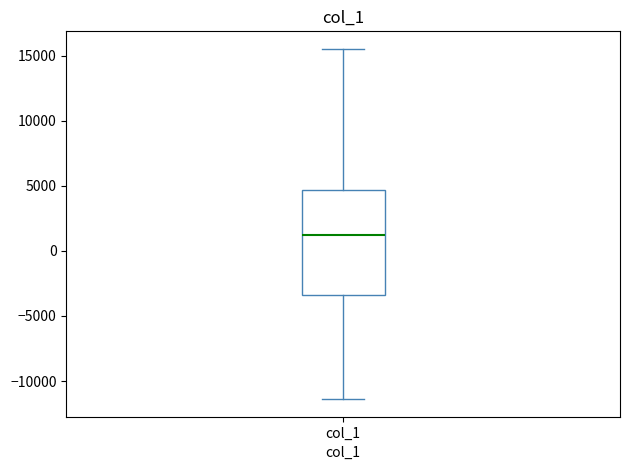

Where is the upper edge of the box for col_1 on the y-axis? The values are not printed on the chart, so give them approximately, as read against the axis.

4500